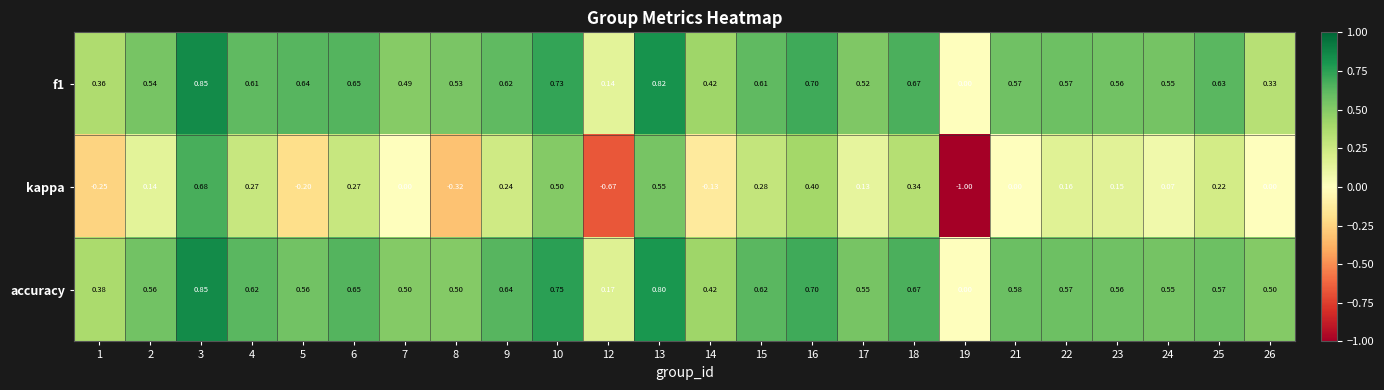

Rank the series at 15 from highest to lowest value.

accuracy, f1, kappa